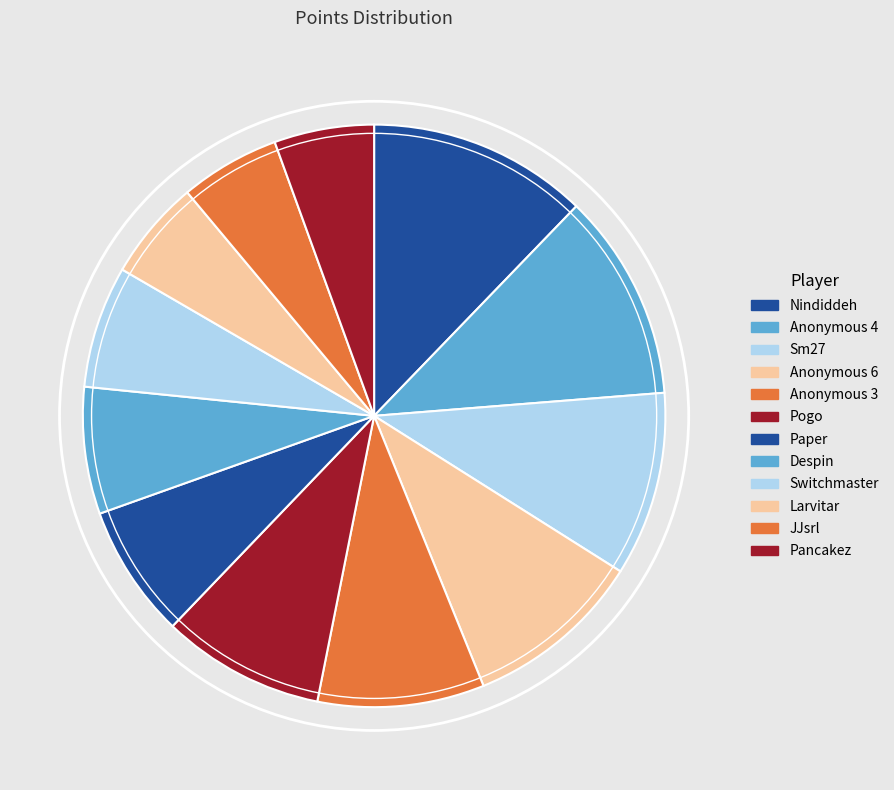

To the nearest percent, what is the average slice percentage?

8%